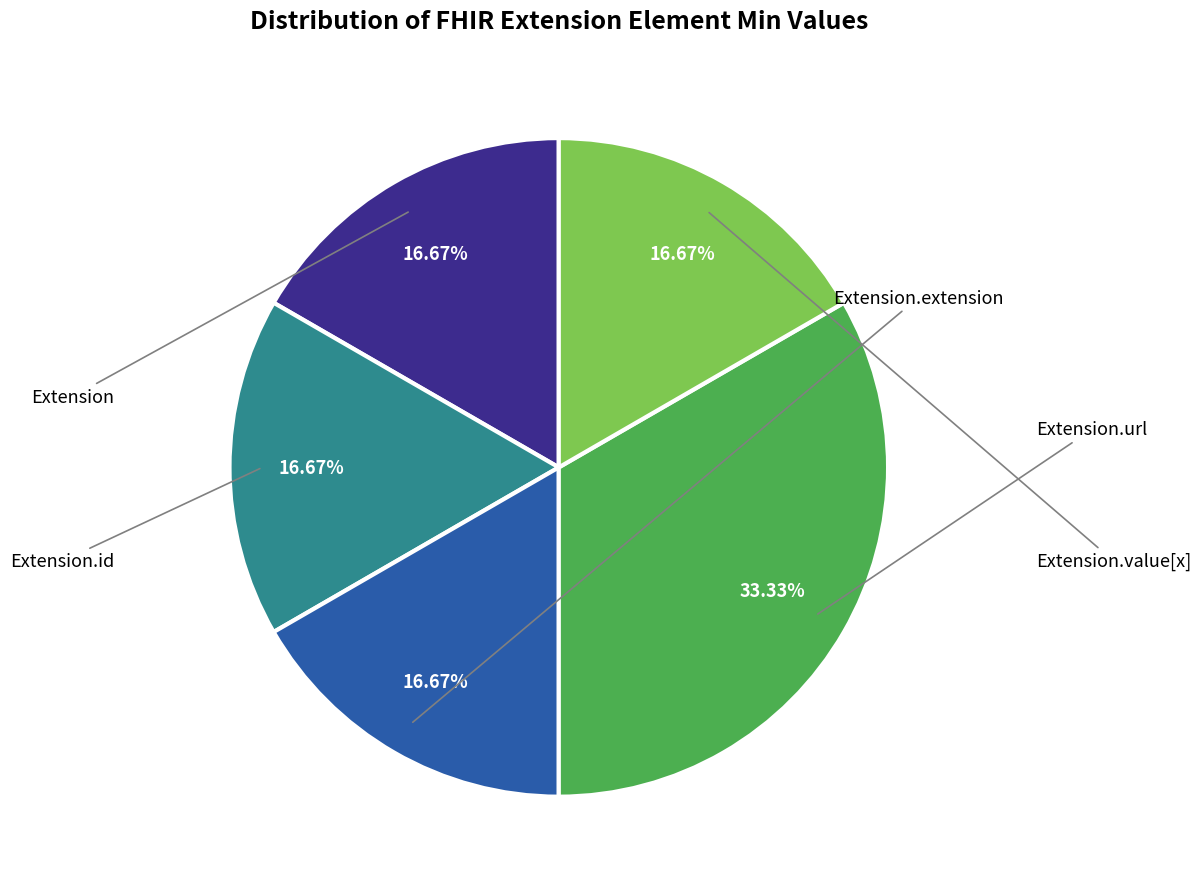

How many slices are in this pie chart?

5